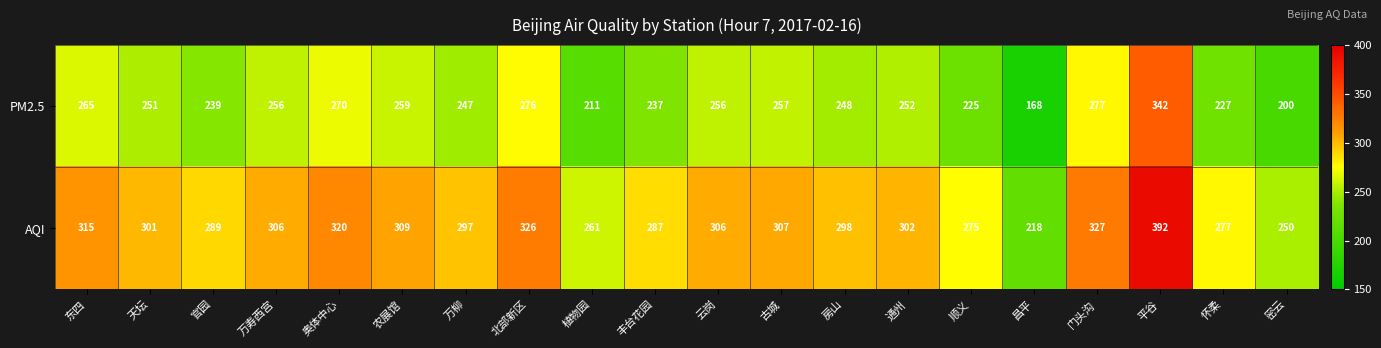

How many categories are shown in the chart?

20